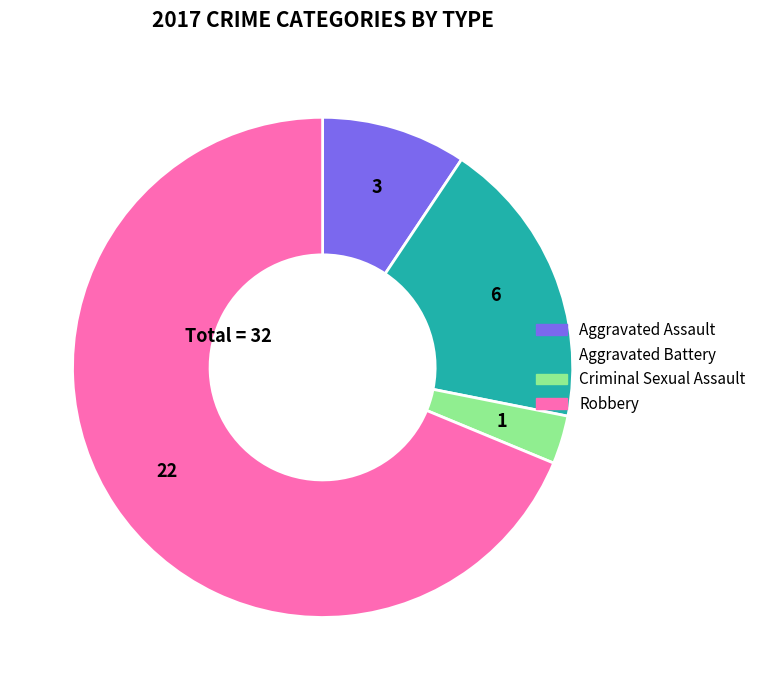

Combined, do Criminal Sexual Assault and Robbery account for over 50%?

Yes